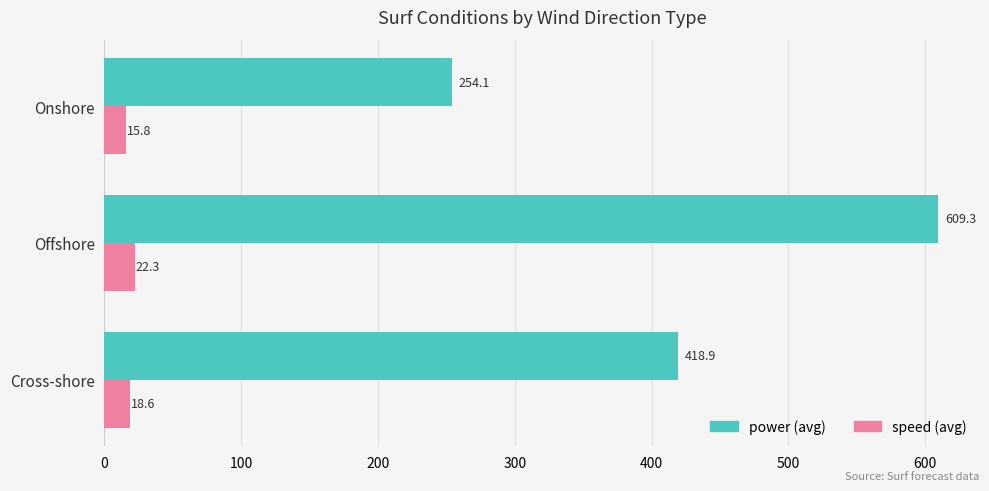

What is the smallest value displayed?

15.8